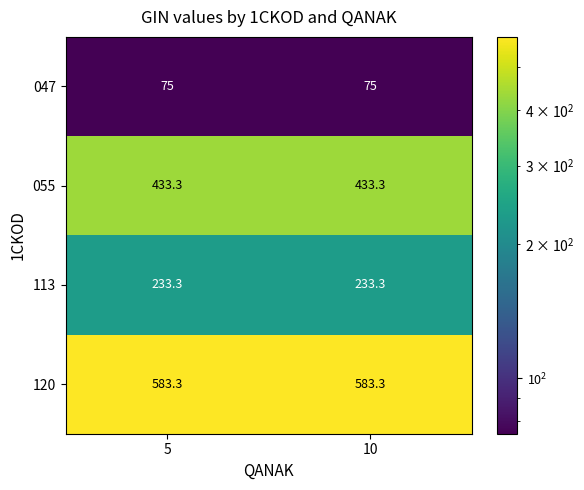

What is the spread (max minus min) of values at 5?

508.3